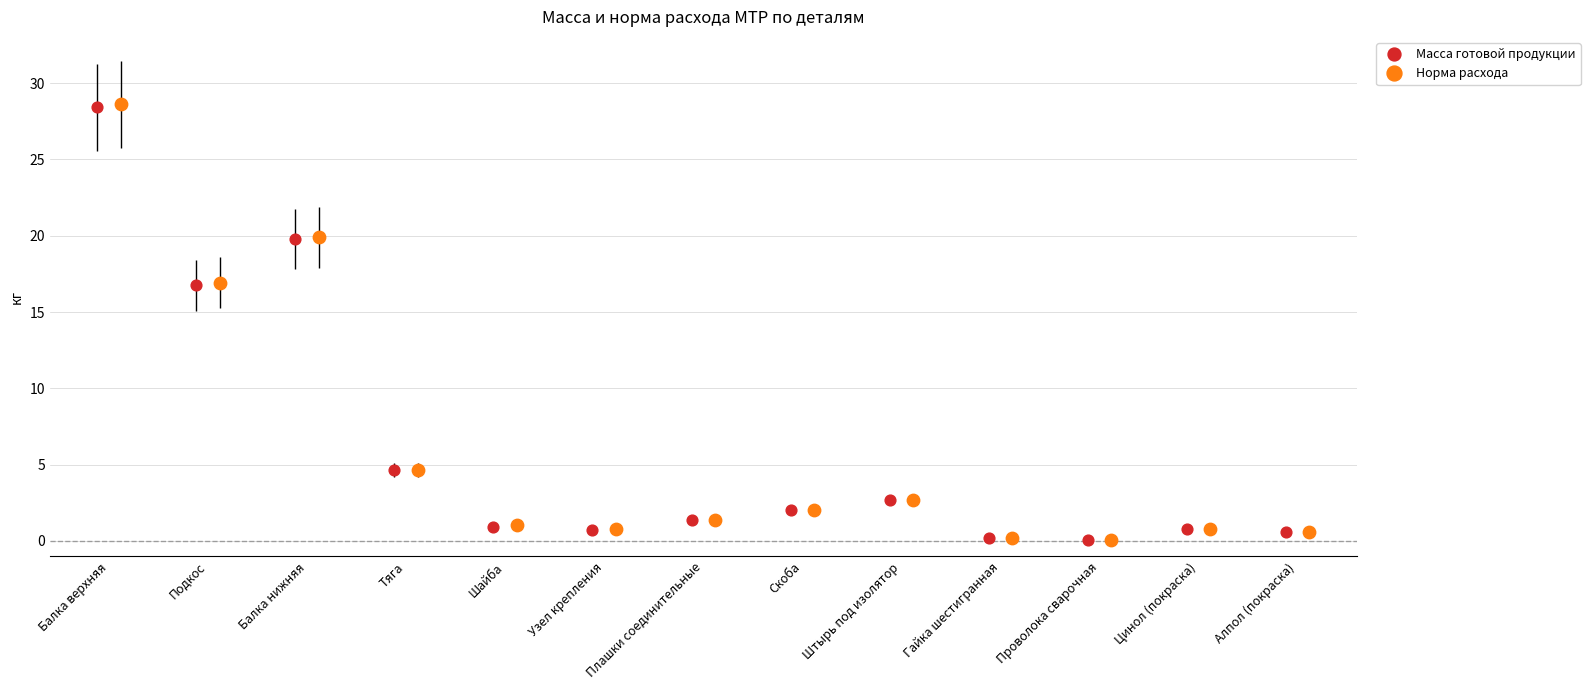

What is the value of the Масса готовой продукции point at the 8th from the left?

2.0